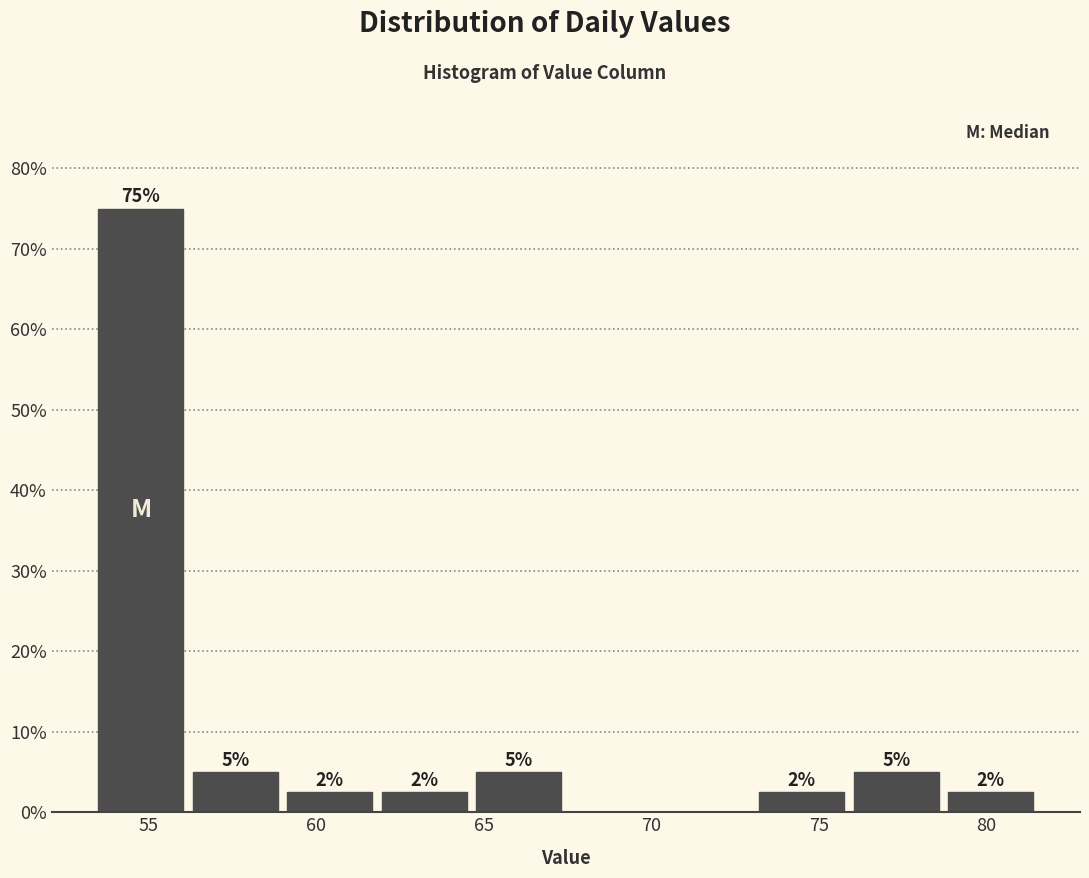

Which range on the x-axis has the tallest bar?

53.5 to 56.5